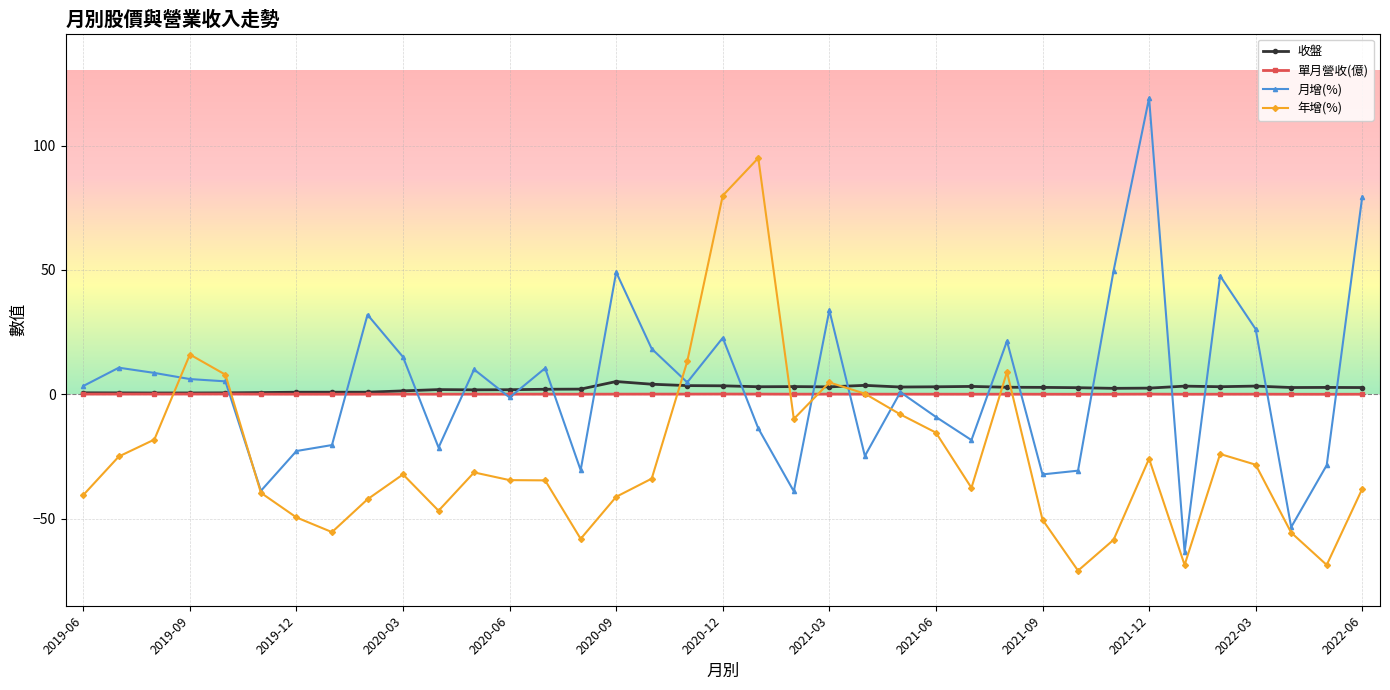

How many categories are shown in the chart?

37